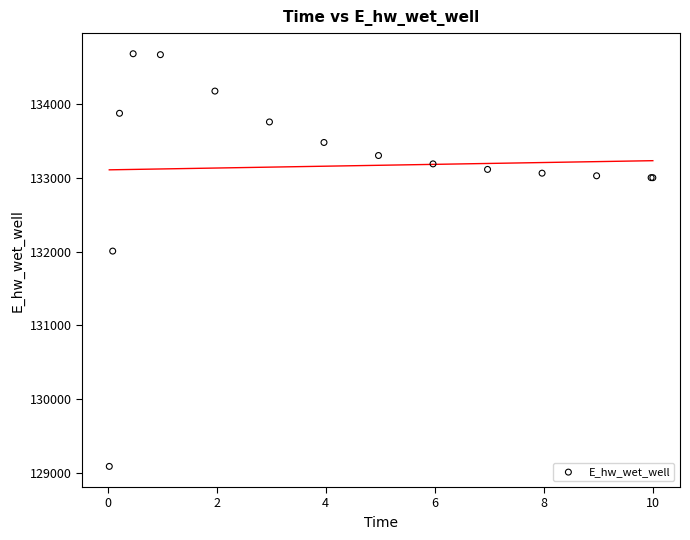

What Y value in the scatter plot is closest to 131886?

132008.1